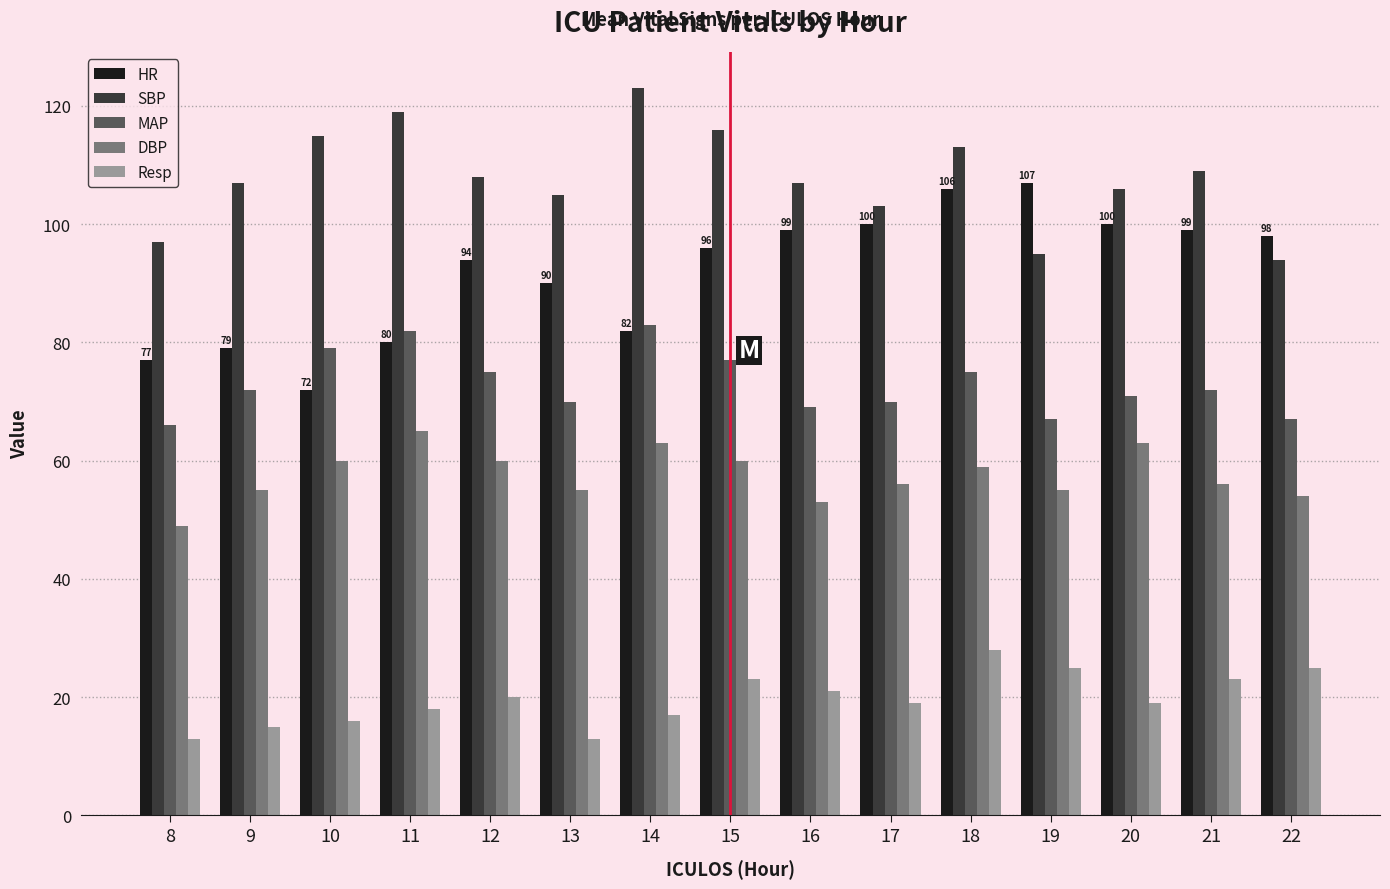

What is the difference between the second highest and second lowest values in the SBP series?

24